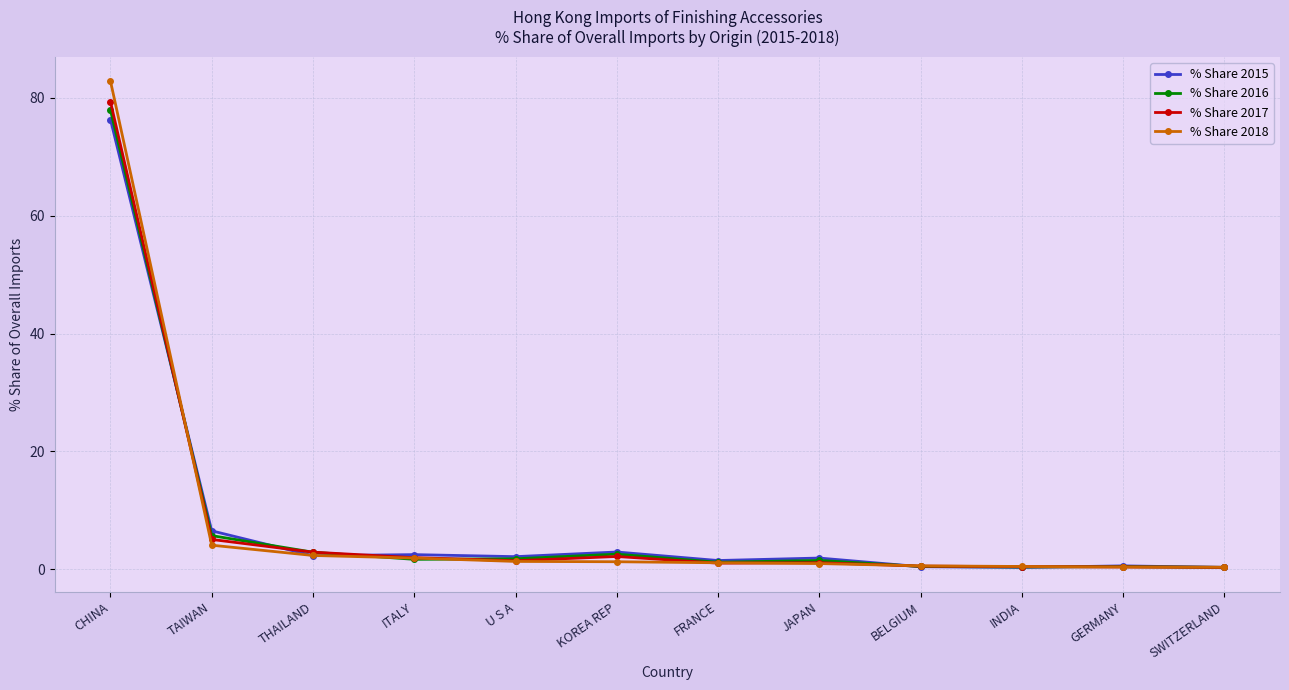

What is the minimum value shown in the chart?

0.3